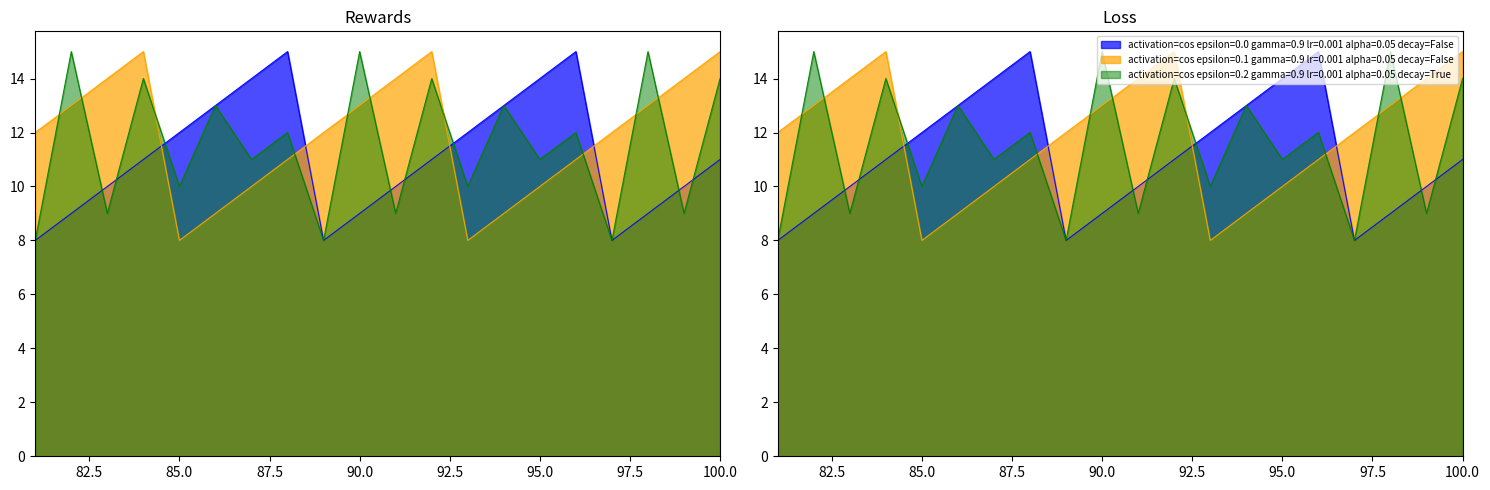

Read the col_1 (activation=cos epsilon=0.1) value at 85.

8